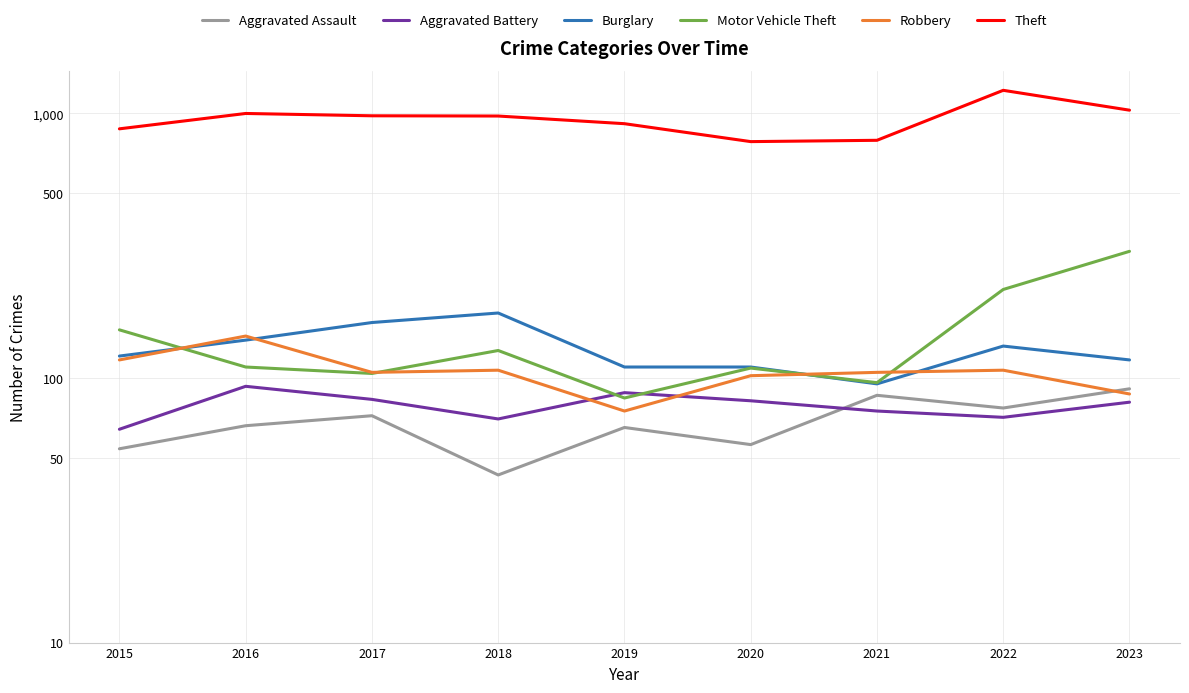

Read the Robbery value at 2016.

144